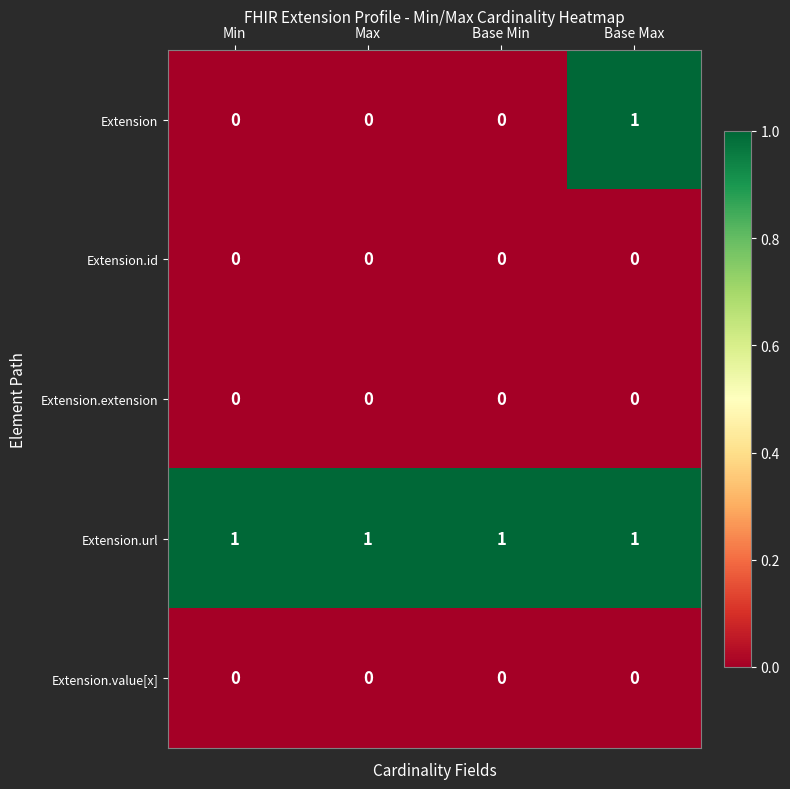

Is it true that Extension.extension equals 0 at Base Max?

True